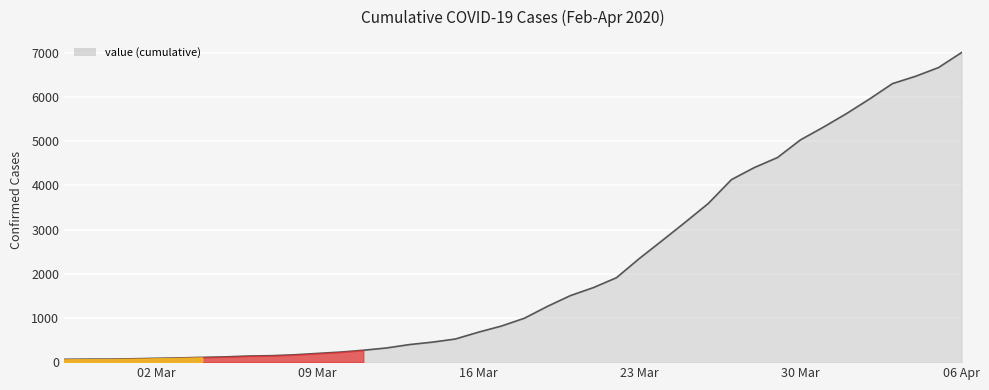

What is the maximum value shown in the chart?

7003